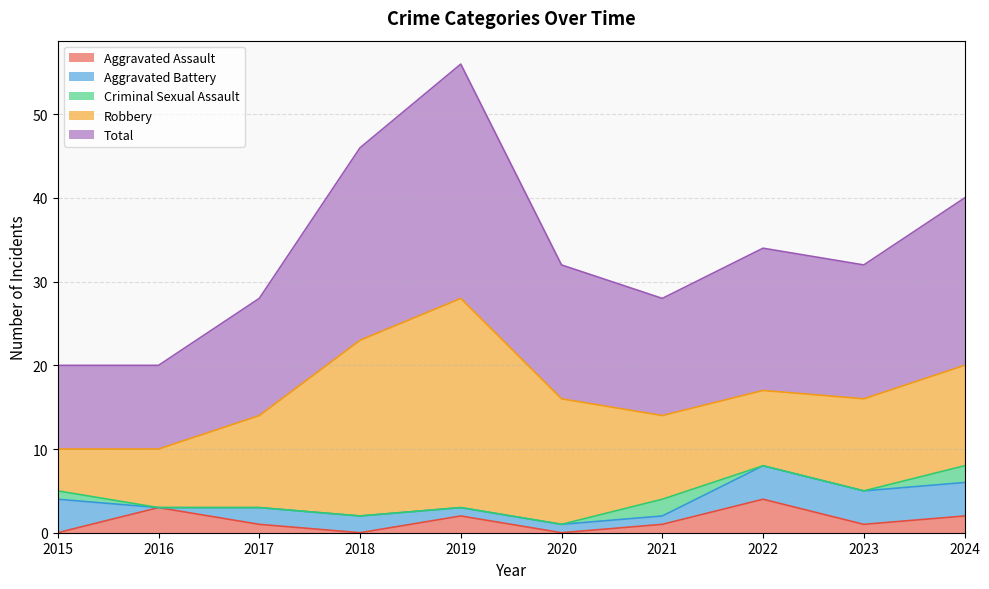

How many values in the Total series exceed 16?

4